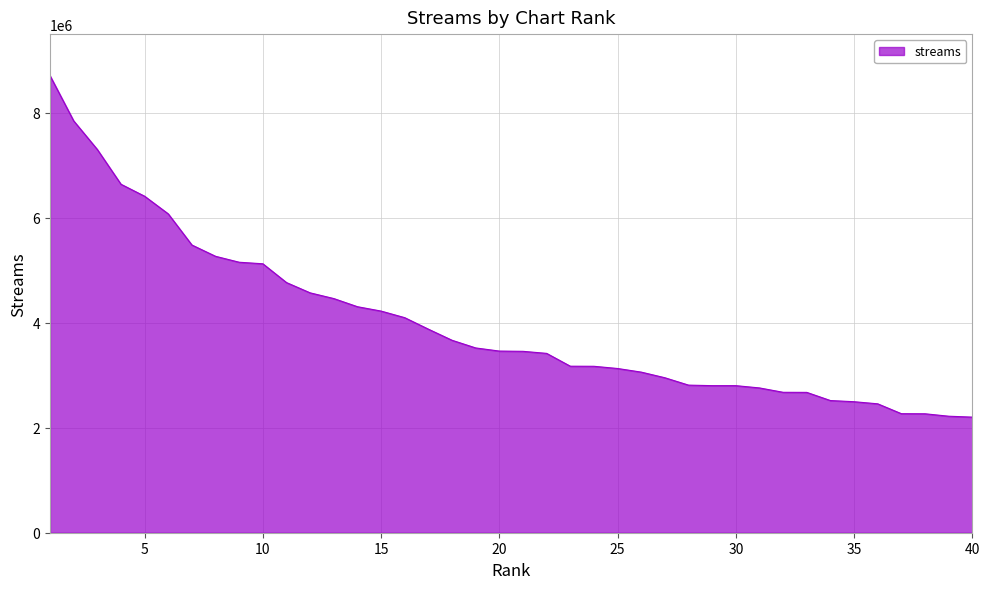

What is the greatest value displayed?

8707455